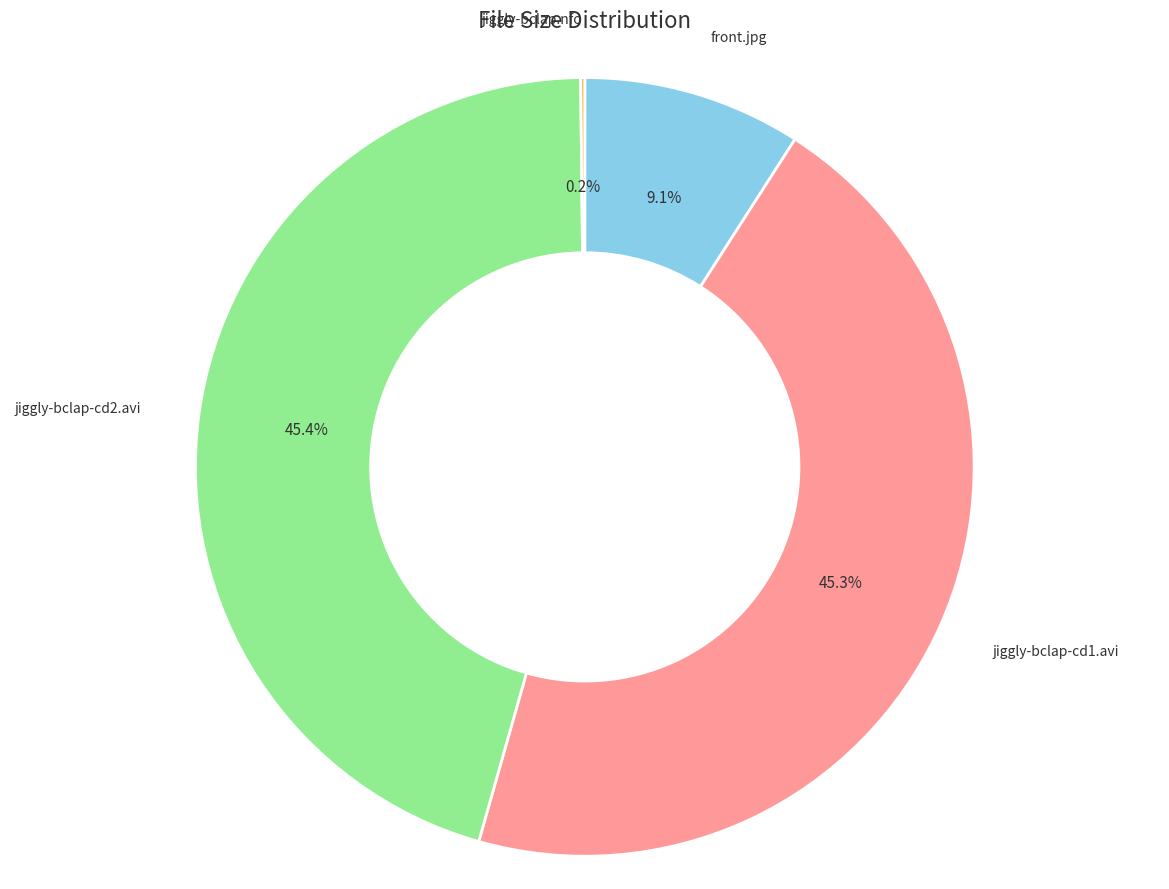

Approximately how many times larger is the value at jiggly-bclap-cd1.avi compared to front.jpg?

5.0